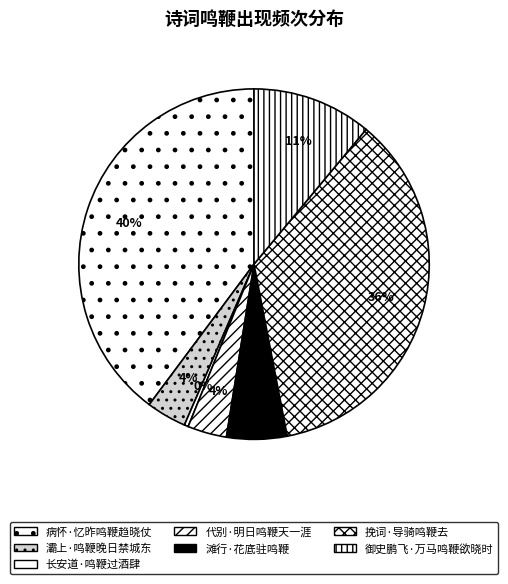

True or false: 病怀·忆昨鸣鞭趋晓仗 accounts for 40% of the total.

True